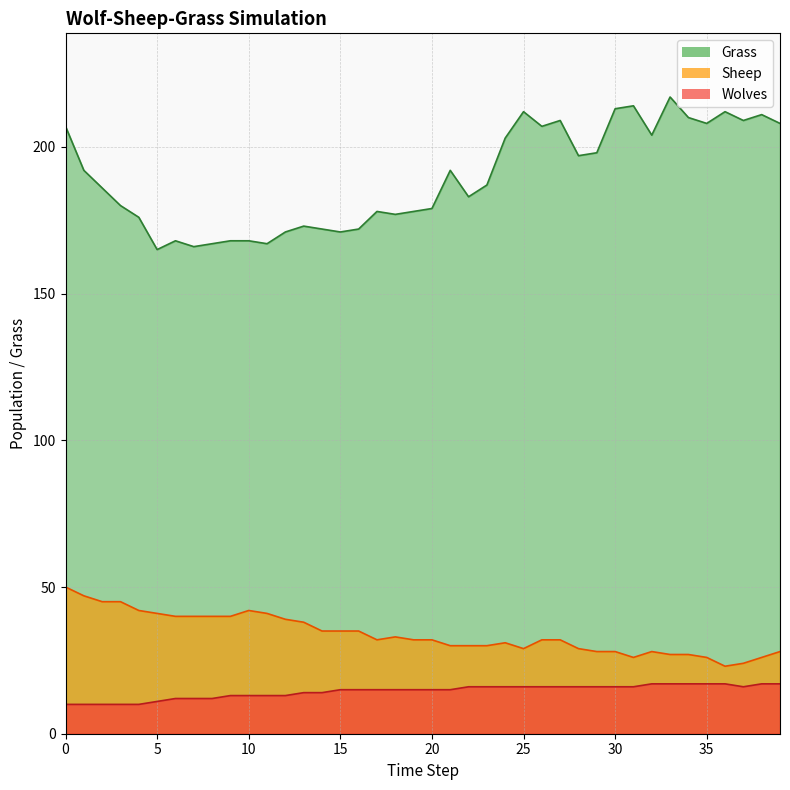

True or false: Wolves and Grass cross at least once.

False